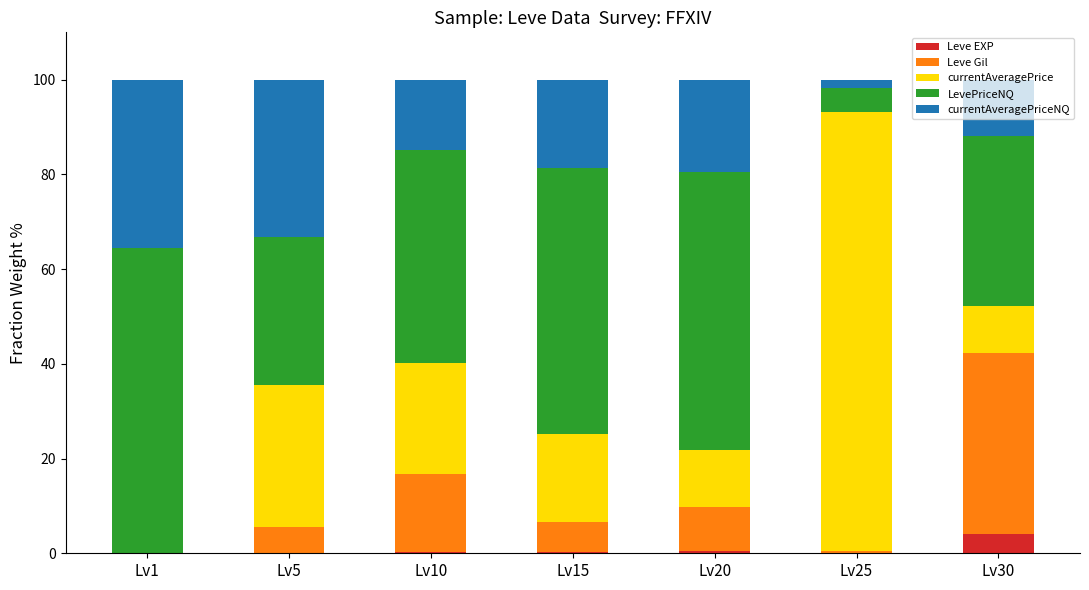

What is the highest value of the Leve EXP series?

4.0